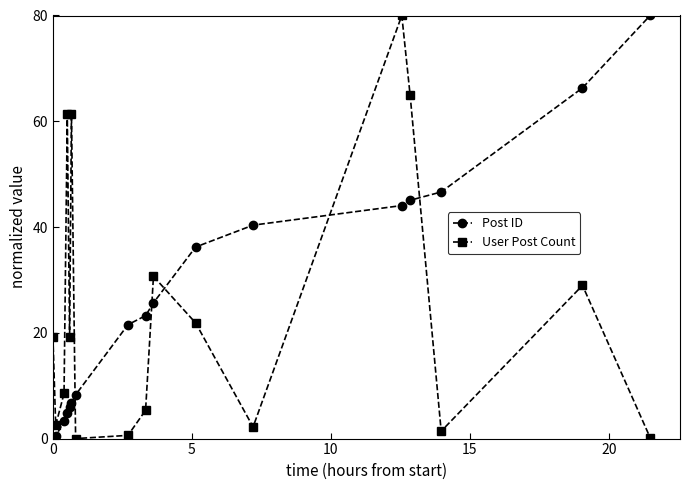

What is the sum of all User Post Count values?

408.2